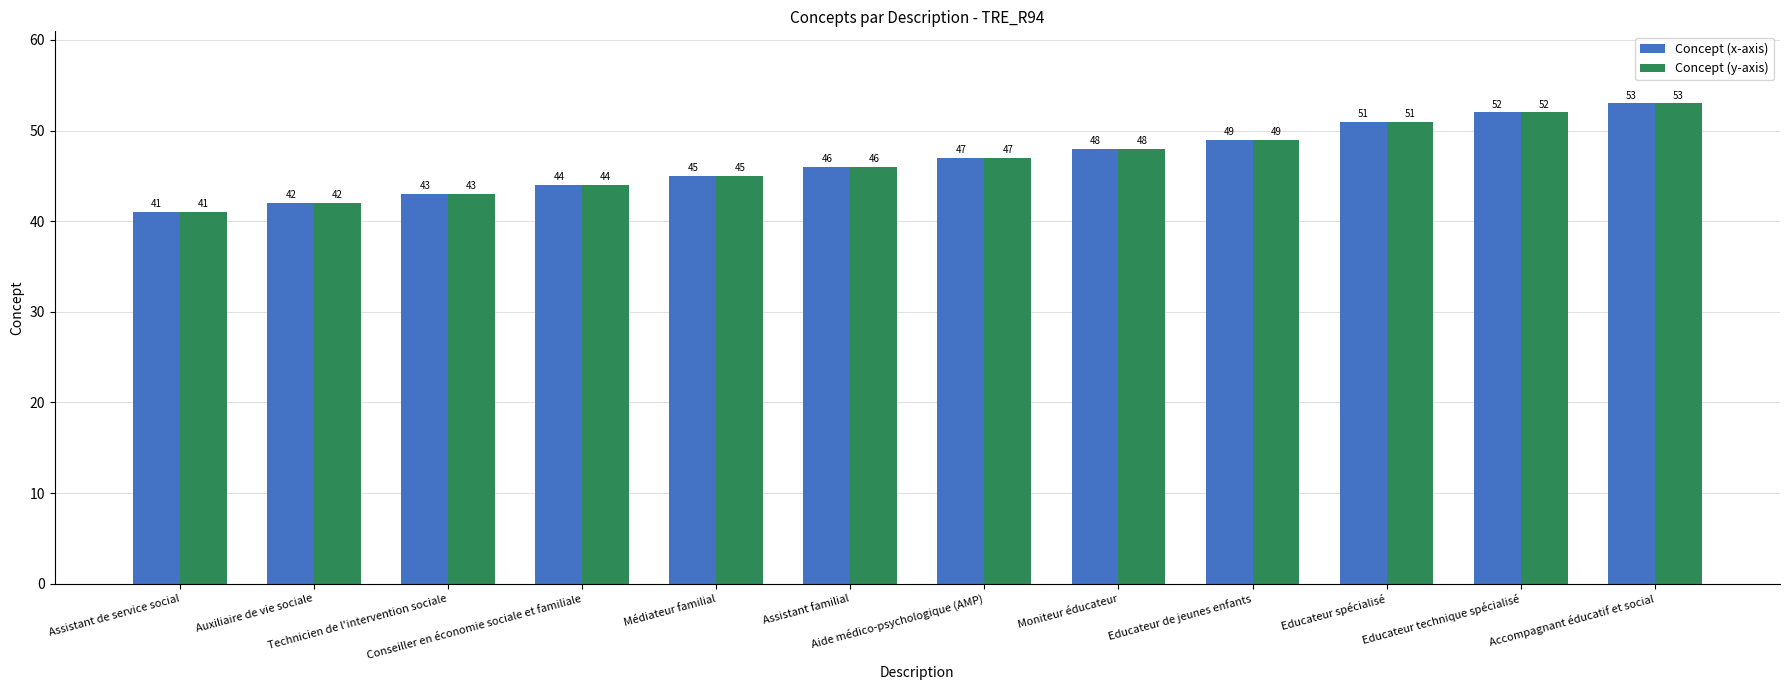

What is the highest value of the Concept (y-axis) series?

53